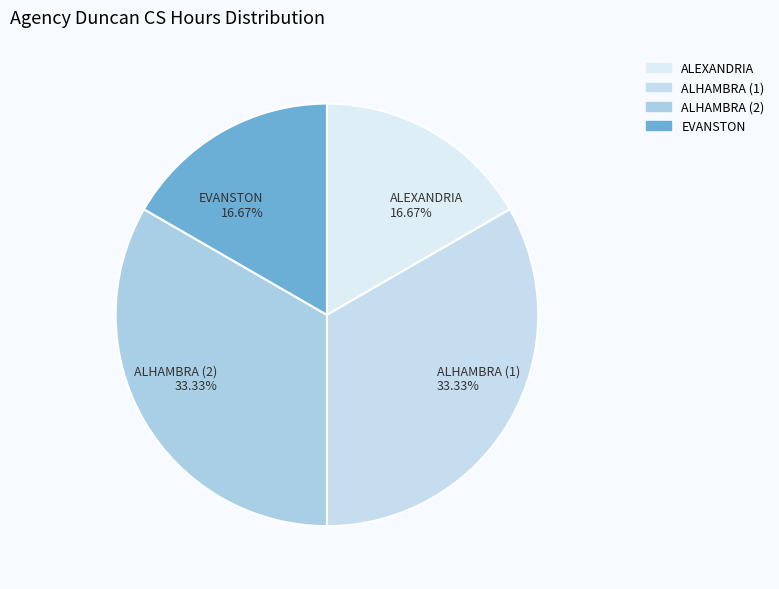

Count the number of slices in the pie.

4